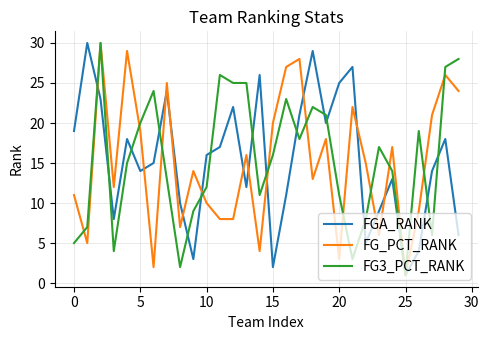

Reading left to right, extract all data points from this chart.

FGA_RANK: 19	30	23	8	18	14	15	24	10	3	16	17	22	12	26	2	11	21	29	20	25	27	5	9	13	1	4	14	18	6
FG_PCT_RANK: 11	5	30	12	29	19	2	25	7	14	10	8	8	16	4	20	27	28	13	18	3	22	15	6	17	1	9	21	26	24
FG3_PCT_RANK: 5	7	30	4	15	20	24	13	2	9	12	26	25	25	11	16	23	18	22	21	11	3	8	17	14	1	19	6	27	28